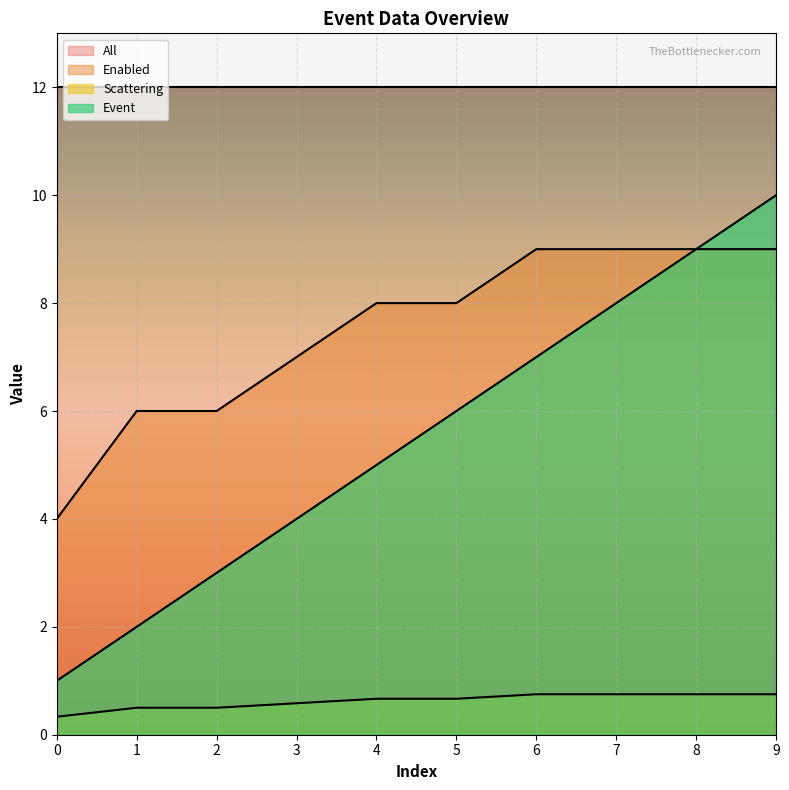

What is the difference between the highest and lowest values at 4?

11.3